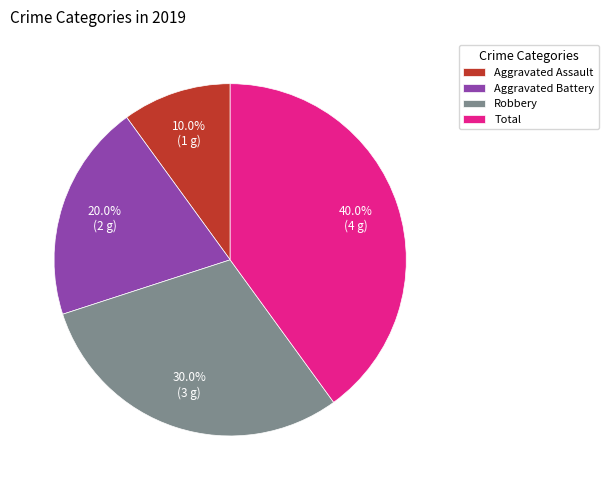

Between Aggravated Assault and Aggravated Battery, which is larger?

Aggravated Battery